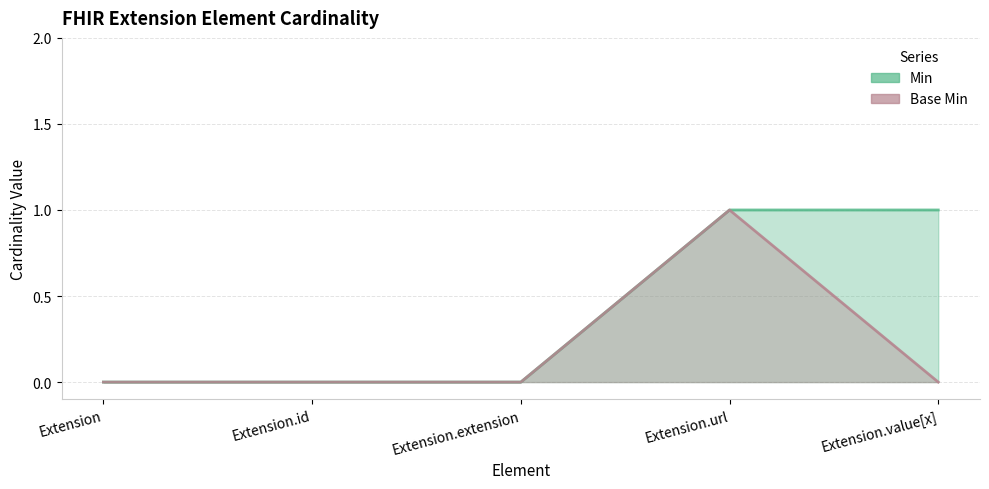

What is the sum of the Min values at Extension.url and Extension.extension?

1